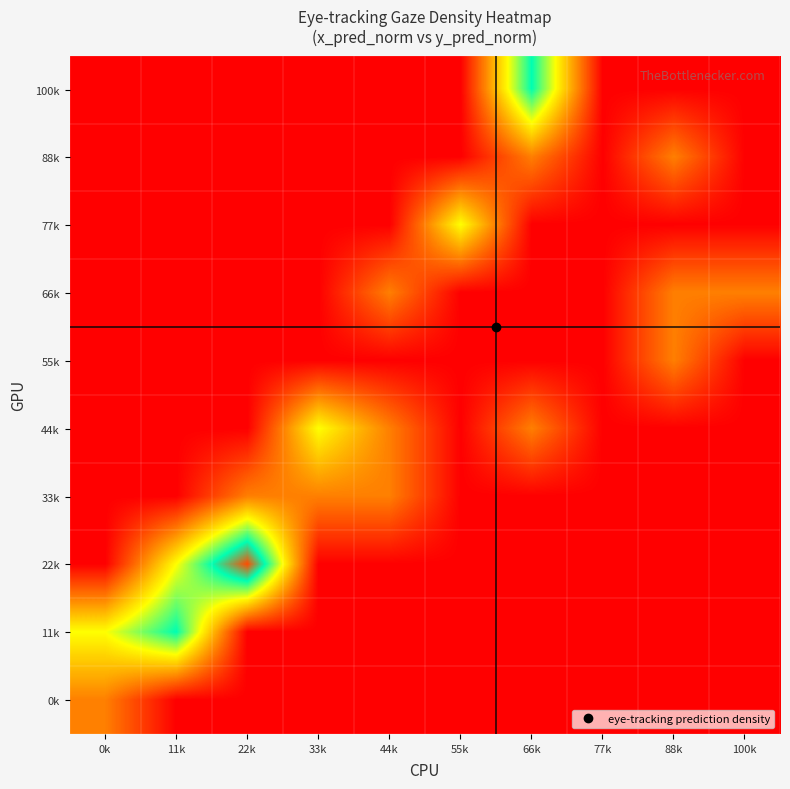

What is the spread (max minus min) of values at 44k?

1